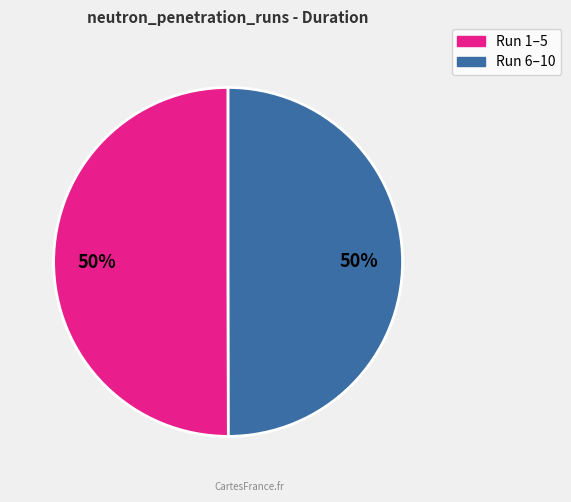

To the nearest percent, what is the average slice percentage?

50%